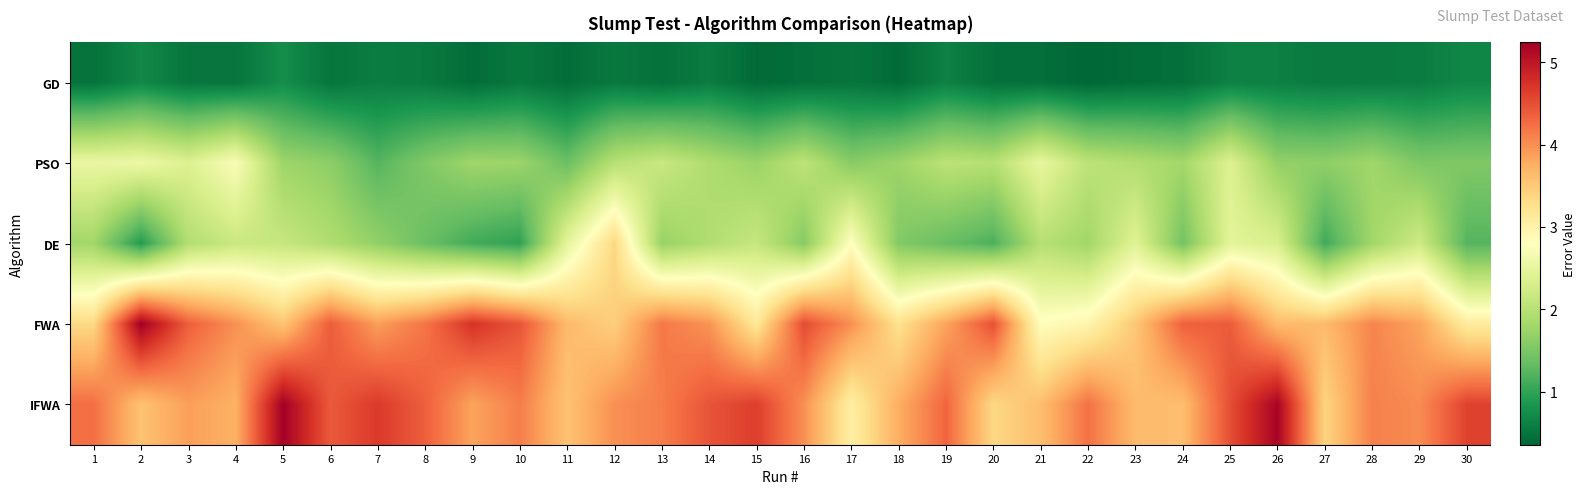

Reading left to right, extract all data points from this chart.

GD: 1=0.5	2=0.7	3=0.5	4=0.5	5=0.7	6=0.5	7=0.6	8=0.5	9=0.4	10=0.5	11=0.4	12=0.5	13=0.5	14=0.6	15=0.4	16=0.4	17=0.5	18=0.4	19=0.6	20=0.5	21=0.4	22=0.4	23=0.4	24=0.4	25=0.6	26=0.6	27=0.5	28=0.6	29=0.6	30=0.7
PSO: 1=2.5	2=2.6	3=2.4	4=2.7	5=1.8	6=1.6	7=1.2	8=1.5	9=1.8	10=1.8	11=1.4	12=2.0	13=2.2	14=1.9	15=1.7	16=2.0	17=1.6	18=1.8	19=2.0	20=2.0	21=2.5	22=2.0	23=1.9	24=1.8	25=2.4	26=1.7	27=1.7	28=1.8	29=1.5	30=1.5
DE: 1=1.8	2=0.9	3=1.9	4=2.2	5=2.1	6=1.9	7=1.7	8=1.4	9=1.1	10=1.0	11=2.5	12=3.4	13=1.7	14=1.9	15=2.1	16=1.6	17=2.8	18=1.6	19=1.4	20=1.2	21=2.0	22=1.8	23=2.4	24=1.4	25=2.5	26=2.3	27=1.1	28=1.8	29=2.2	30=1.2
FWA: 1=3.3	2=5.2	3=4.4	4=4.0	5=3.5	6=4.4	7=3.9	8=4.2	9=4.7	10=4.5	11=3.6	12=3.5	13=4.2	14=4.0	15=3.2	16=4.5	17=4.0	18=3.3	19=3.8	20=4.5	21=2.8	22=3.0	23=3.5	24=4.4	25=4.4	26=3.6	27=3.6	28=4.1	29=3.8	30=3.1
IFWA: 1=4.2	2=3.6	3=3.9	4=3.7	5=5.2	6=4.4	7=4.7	8=4.4	9=3.8	10=4.1	11=3.6	12=4.0	13=4.1	14=4.5	15=4.6	16=4.0	17=3.1	18=3.8	19=4.3	20=3.4	21=3.6	22=4.2	23=3.6	24=3.6	25=4.5	26=5.2	27=3.4	28=4.1	29=4.0	30=4.6